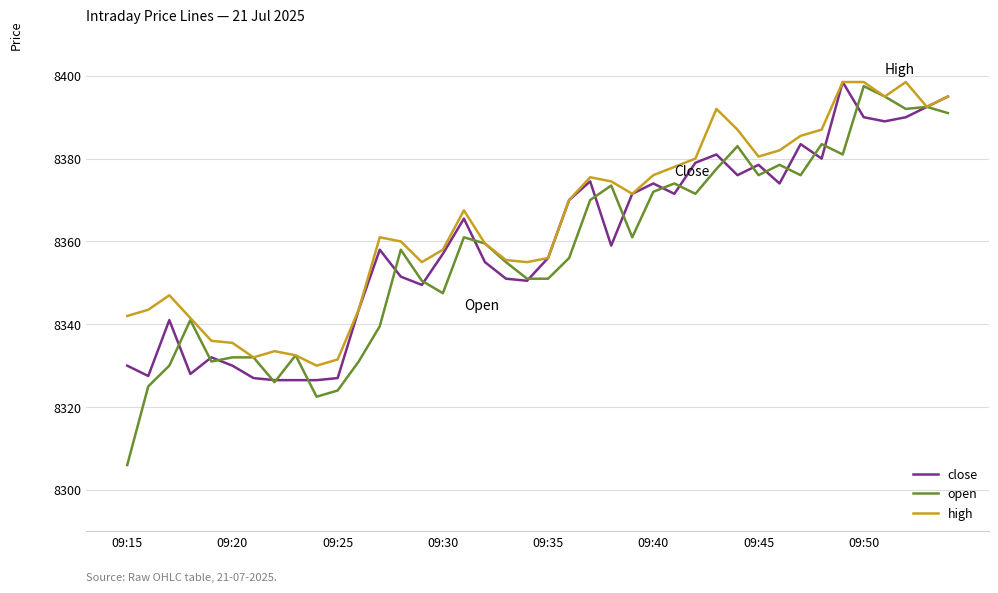

What is the difference between the maximum and minimum values in the open series?

91.5